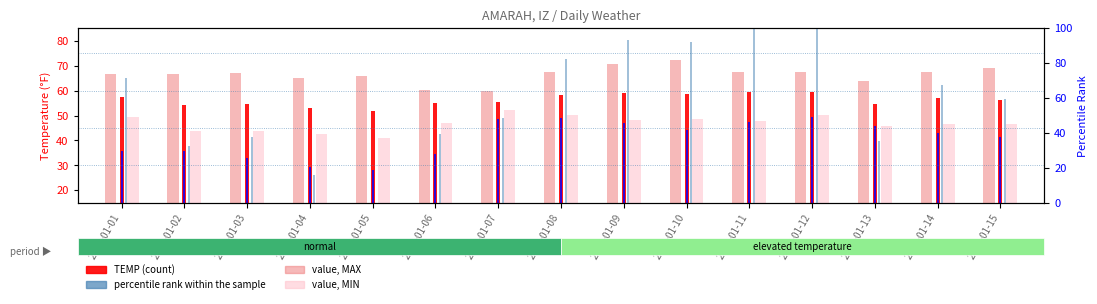

The value of value, MIN at 2025-01-03 is 75.7. True or false?

False